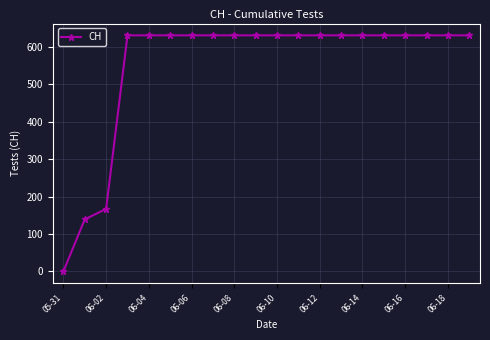

What is the greatest value displayed?

631